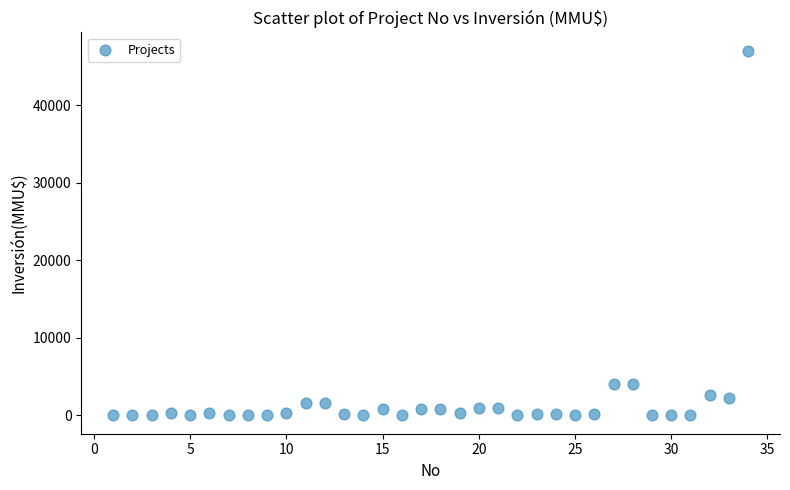

What is the range of X values (max minus min)?

33